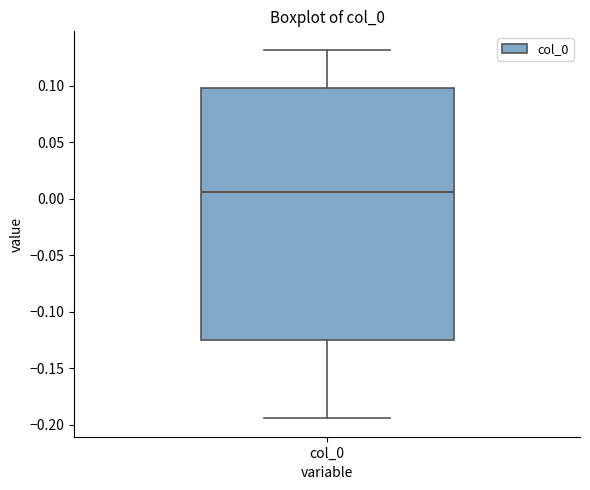

Read this box plot against the y-axis: the position of the median line, the range covered by the box, and the ends of both whiskers. The values are not printed on the chart, so give them approximately, as read against the axis.

median 0.005, box -0.125 to 0.100, whiskers -0.195 to 0.130